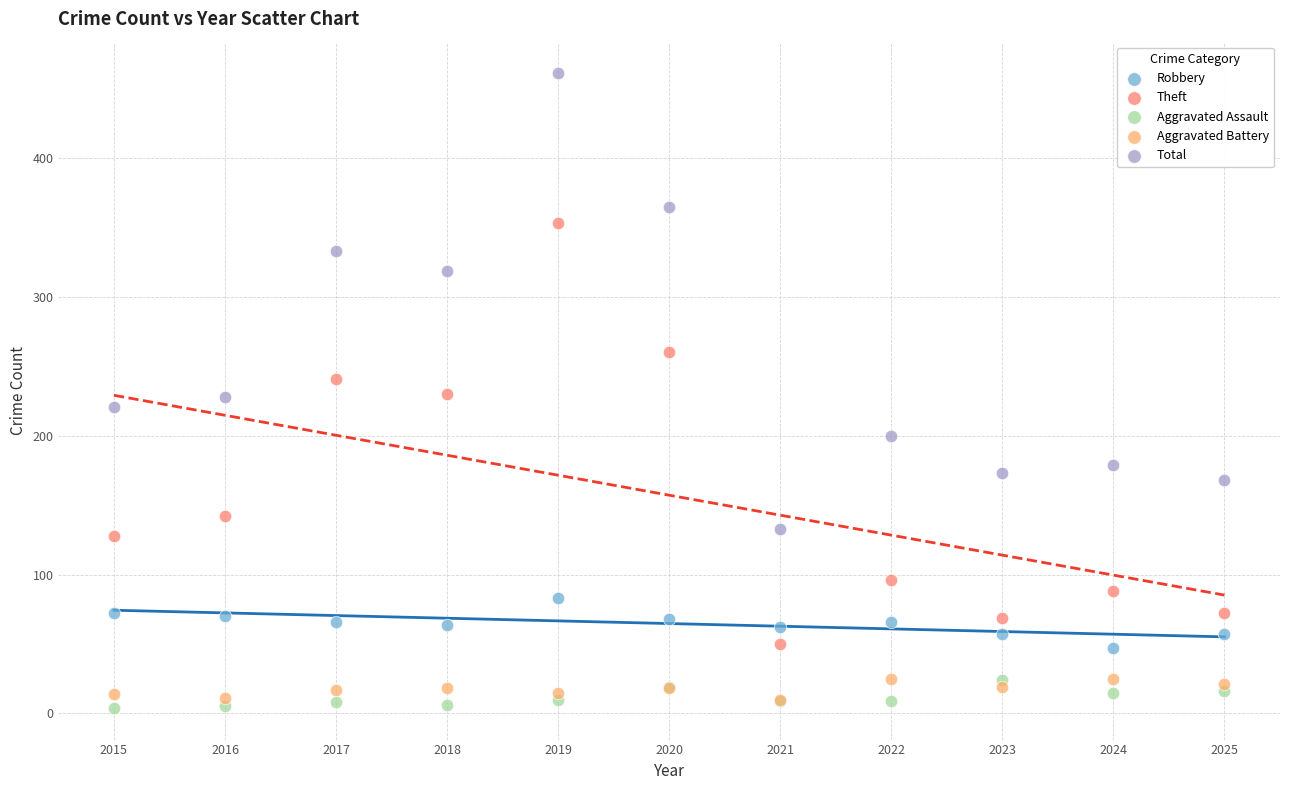

In the Total series, what Y value is closest to 297?

319